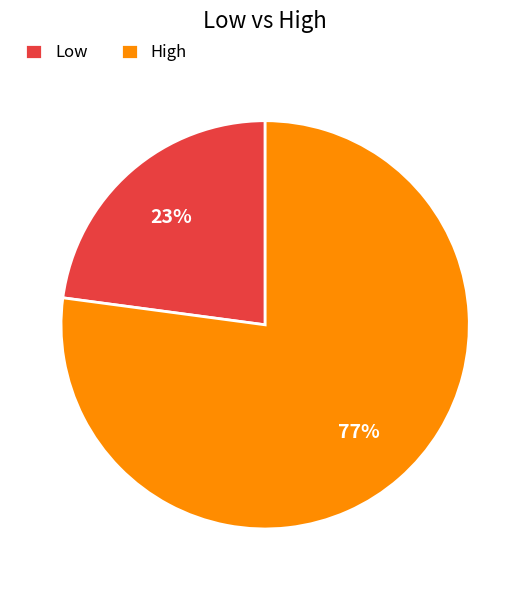

To the nearest percent, what is the difference between the largest and smallest slice percentages?

54%